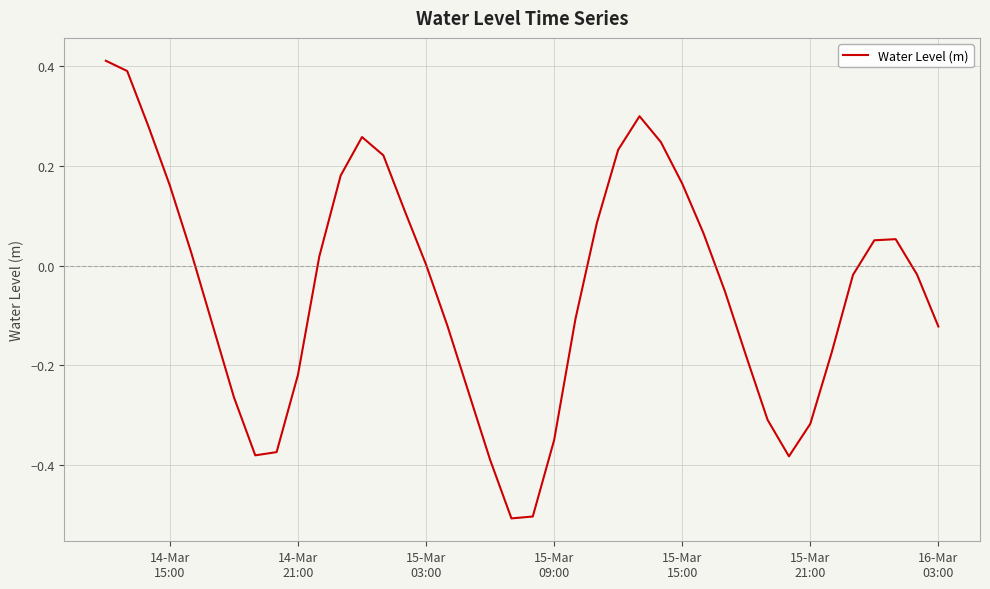

What is the difference between the maximum and minimum values?

0.9